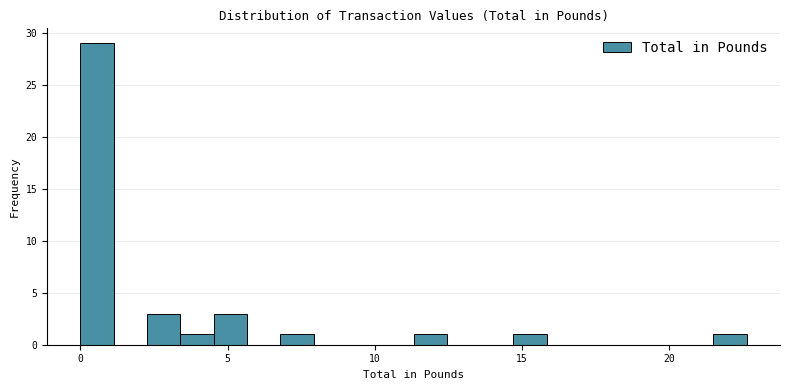

Read against the x-axis, roughly where is the centre of the tallest bar?

0.5